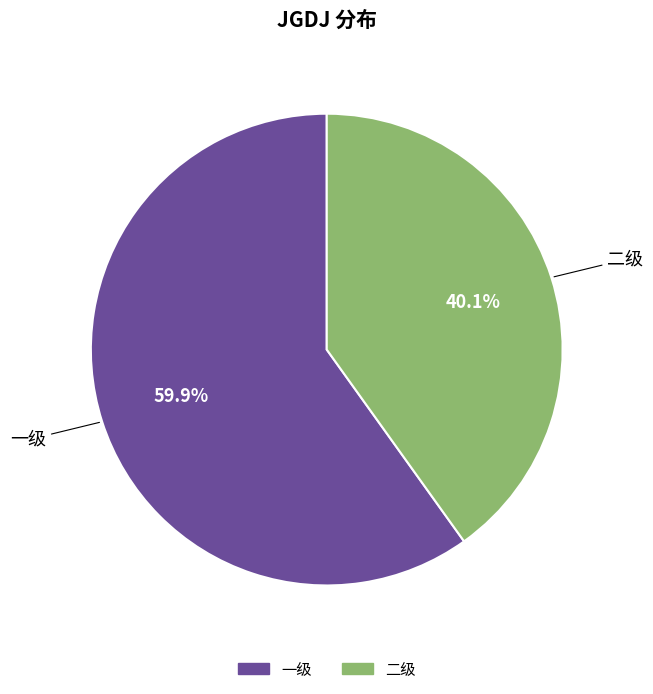

To the nearest percent, what percentage of the pie is 一级?

60%